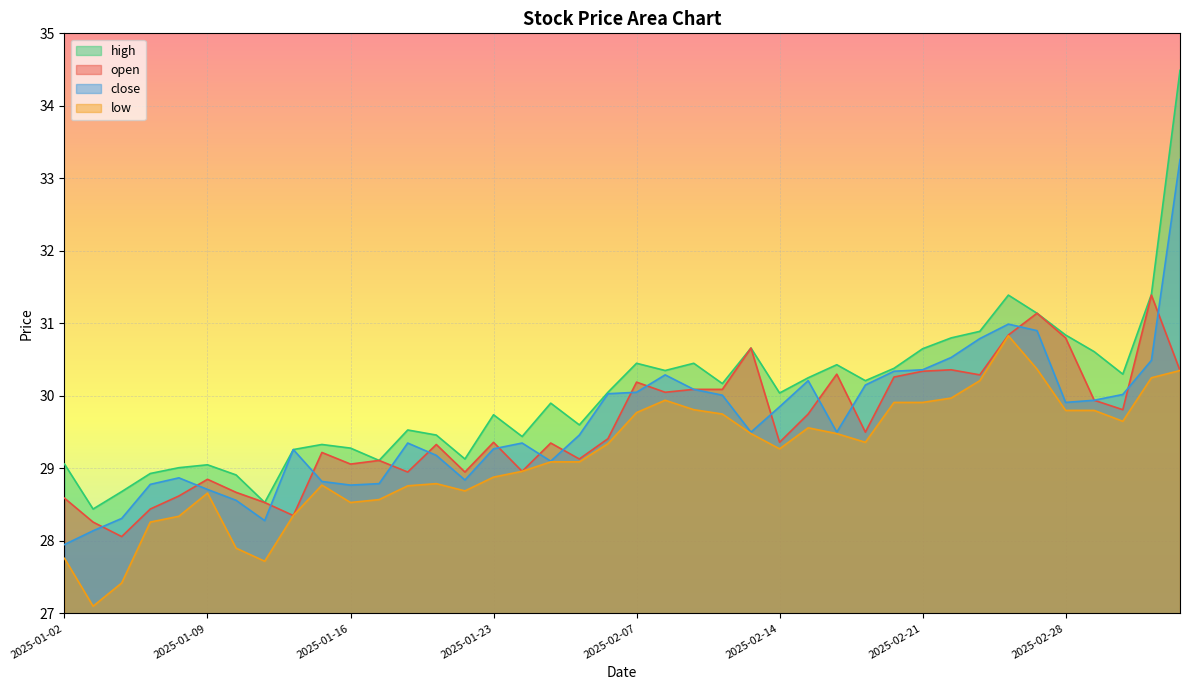

True or false: high has more than 0 points higher than both neighbors.

True